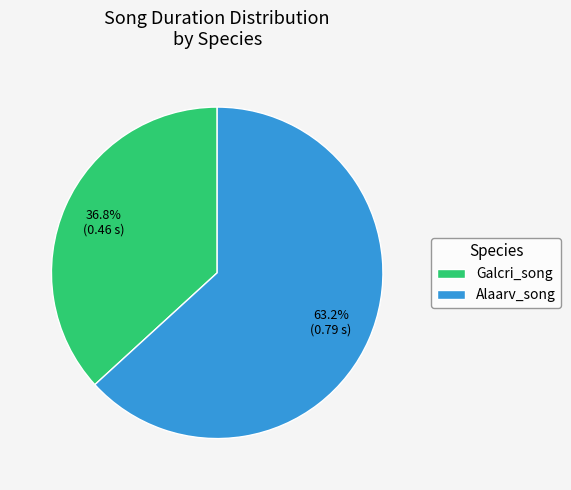

Is Galcri_song the majority of the pie?

No